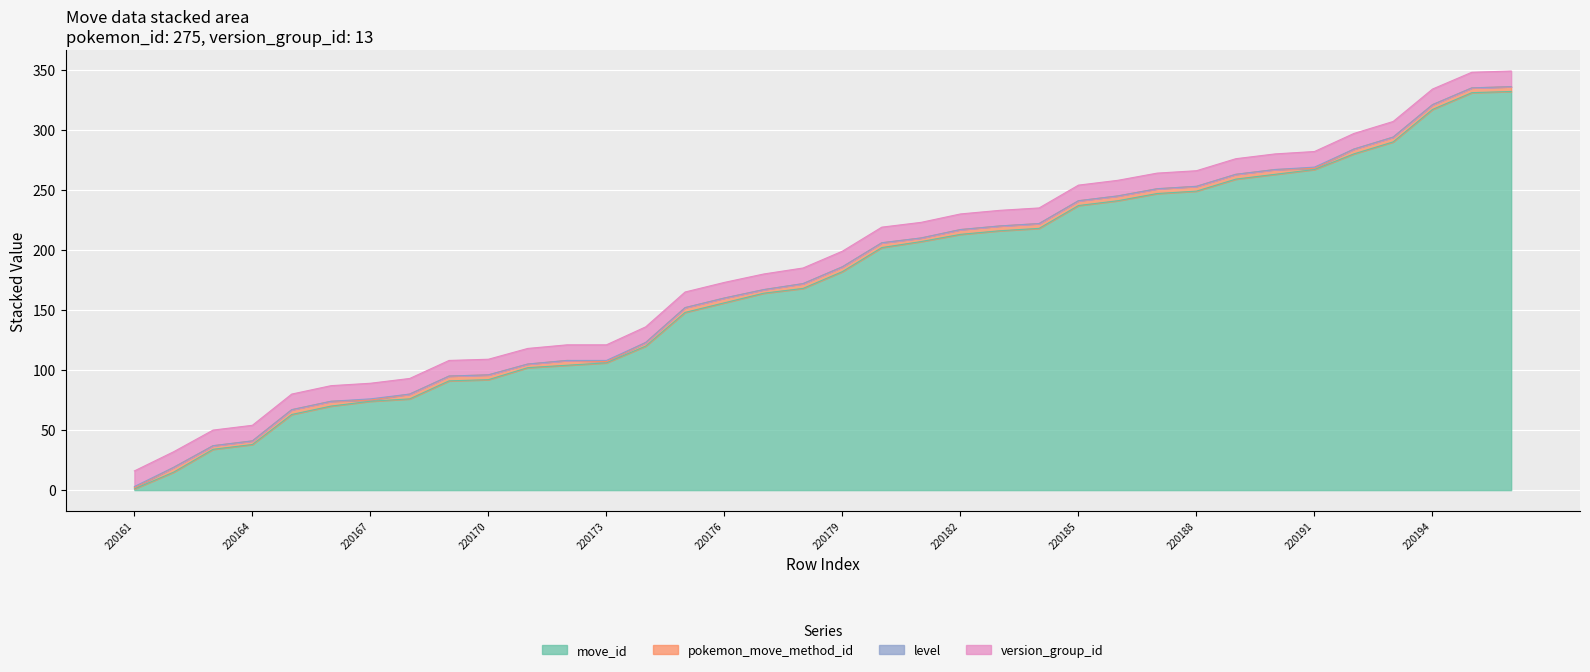

How many lines are shown in the chart?

4